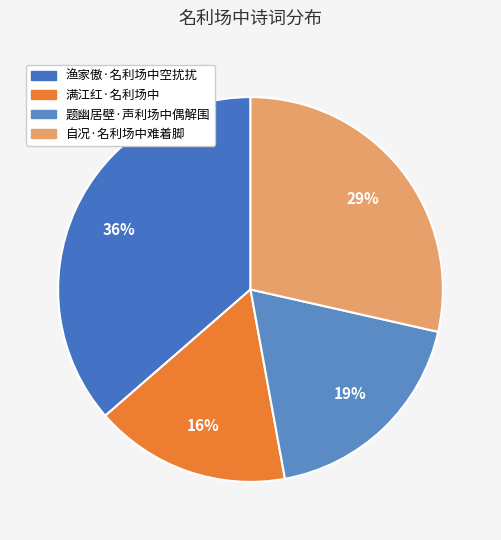

Rank the categories by value from highest to lowest.

渔家傲·名利场中空扰扰, 自况·名利场中难着脚, 题幽居壁·声利场中偶解围, 满江红·名利场中